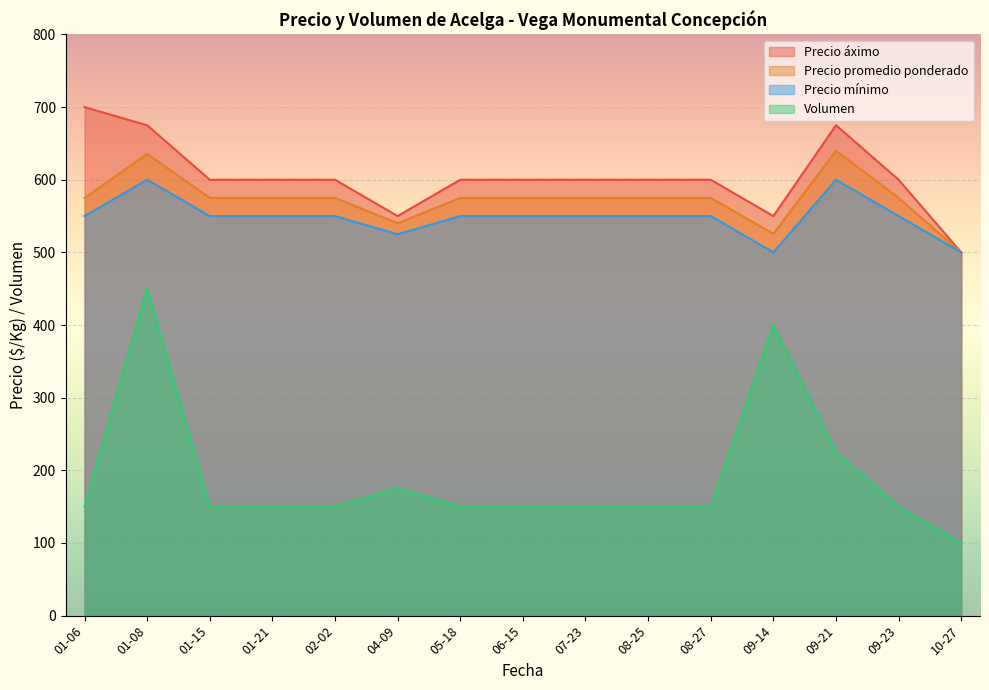

Read the Precio promedio ponderado value at 2021-09-14.

522